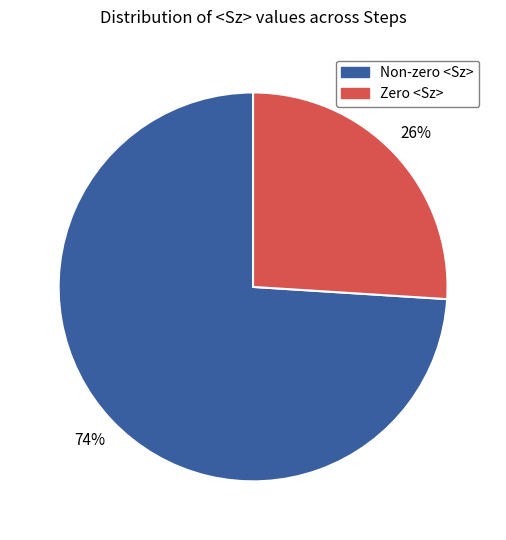

Which slice is the smallest?

Zero <Sz>